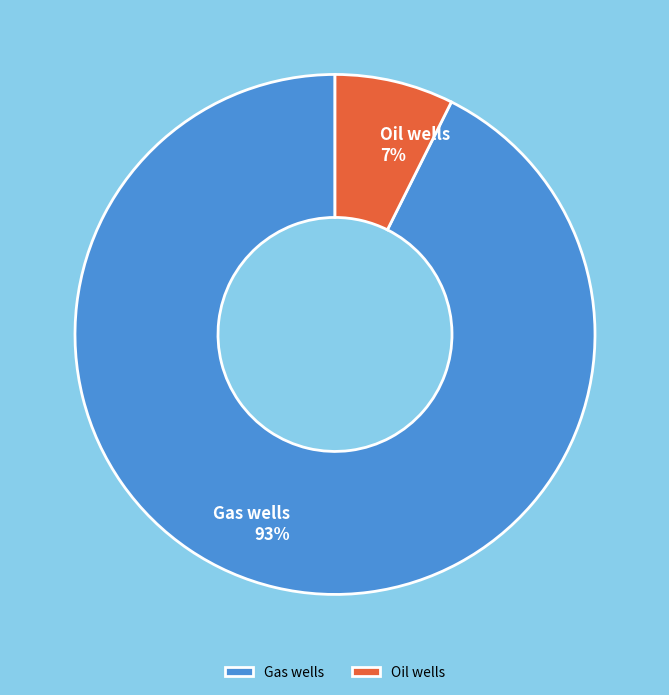

Do Gas wells and Oil wells together represent more than half of the pie?

Yes